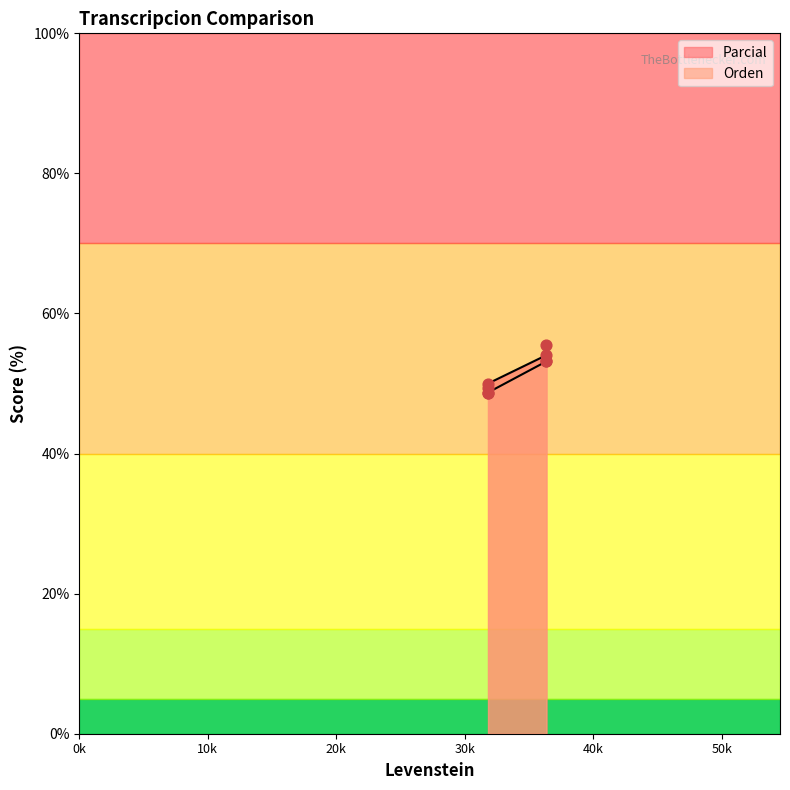

What is the ratio of the value at Dialectal_normalizada to the value at Estandar_normalizada?

1.1